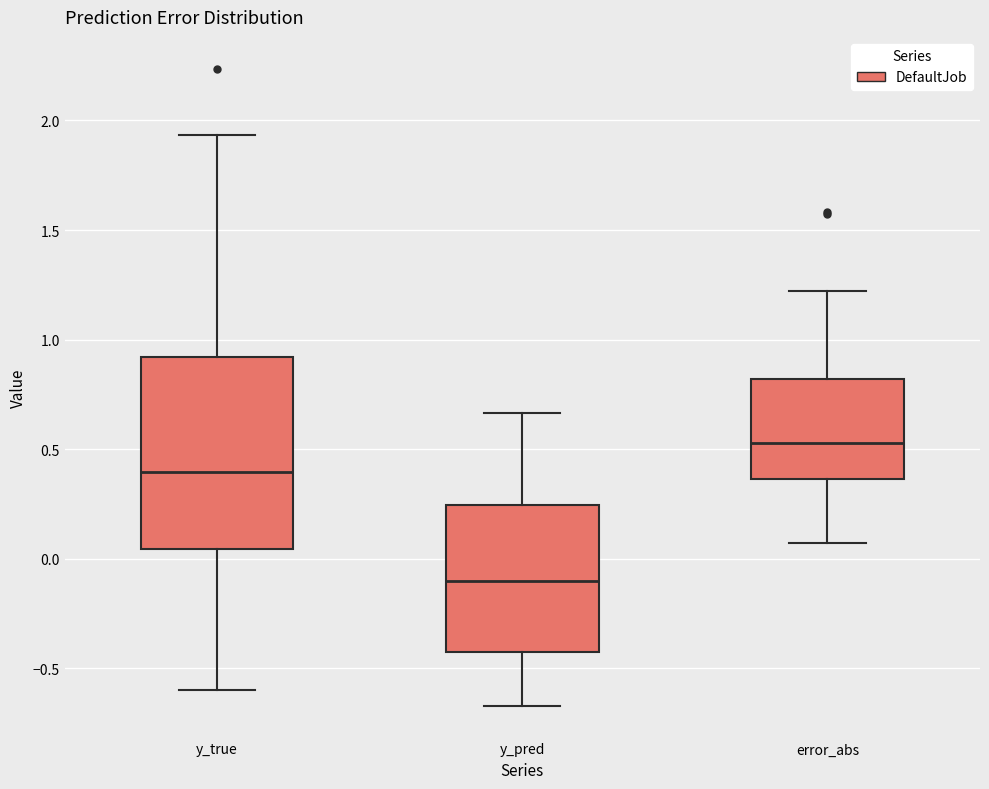

Reading left to right, read every box against the y-axis: the position of its median line, the range the box covers, and the ends of its whiskers. The values are not printed on the chart, so give them approximately, as read against the axis.

y_true: median 0.40, box 0.05 to 0.90, whiskers -0.60 to 1.95
y_pred: median -0.10, box -0.40 to 0.25, whiskers -0.65 to 0.65
error_abs: median 0.55, box 0.35 to 0.80, whiskers 0.05 to 1.20